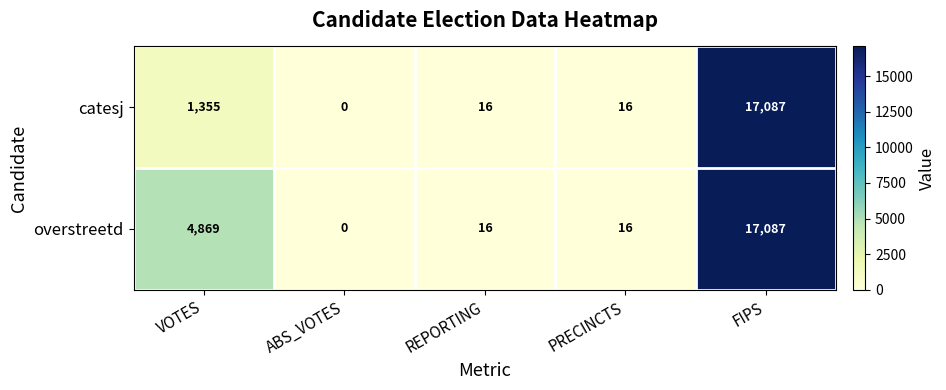

Which series changed the most between VOTES and REPORTING?

overstreetd